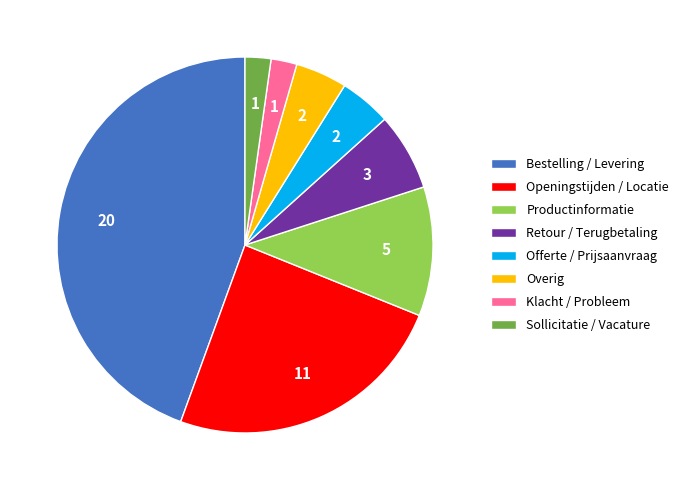

Which slice is the largest?

Bestelling / Levering